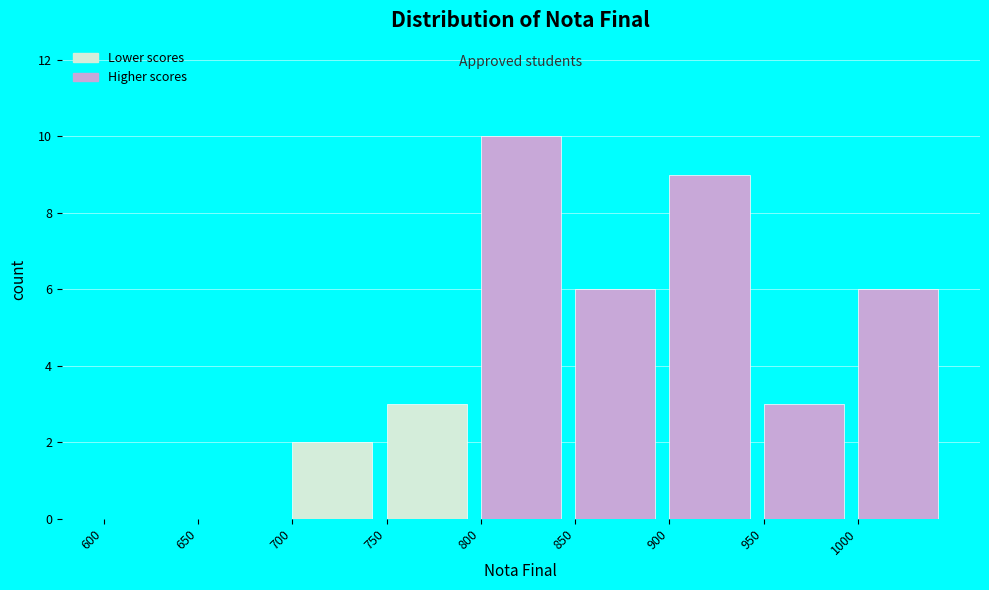

Reading left to right, transcribe this chart: for each bar, give the range it covers on the x-axis and its height. The values are not printed on the chart, so give them approximately, as read against the axis.

600 to 650: 0
650 to 700: 0
700 to 750: 2
750 to 800: 3
800 to 850: 10
850 to 900: 6
900 to 950: 9
950 to 1000: 3
1000 to 1050: 6